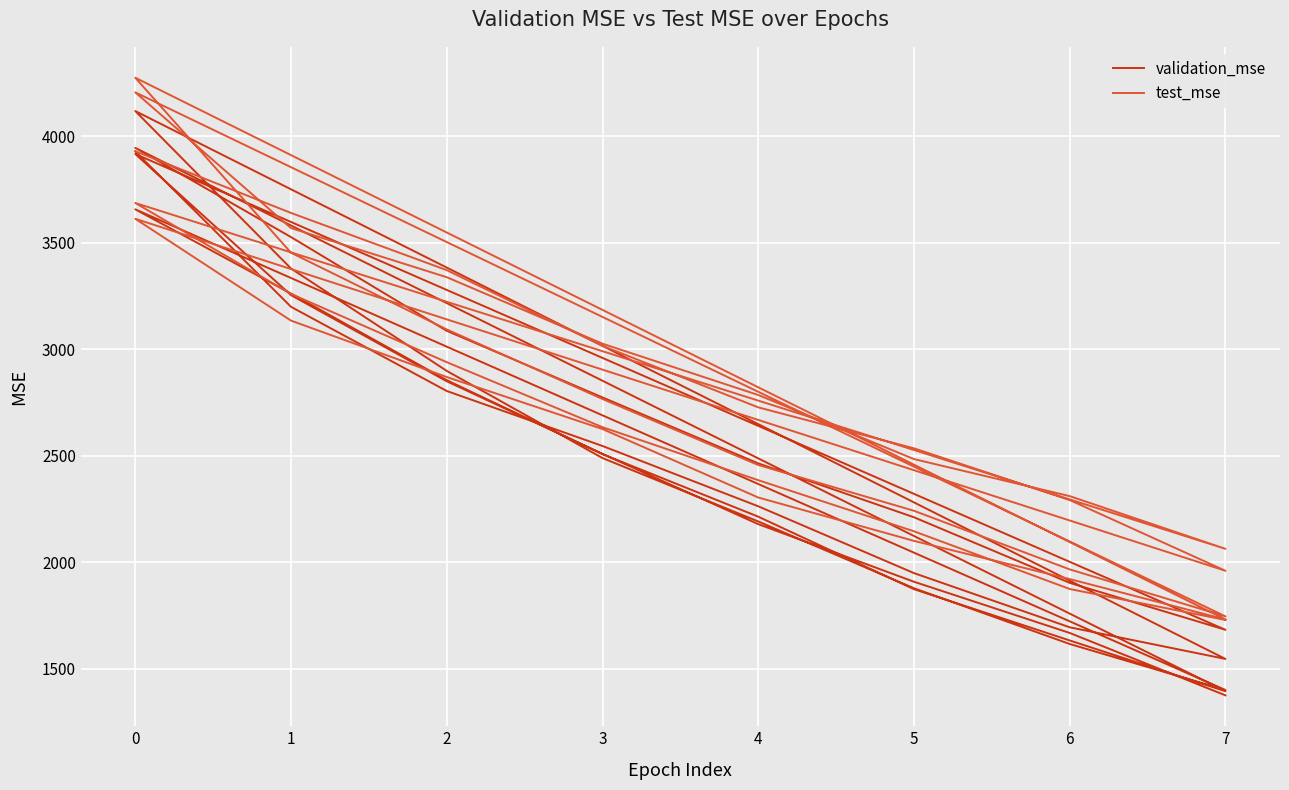

True or false: test_mse has a value of 1147.8 at 7.

False